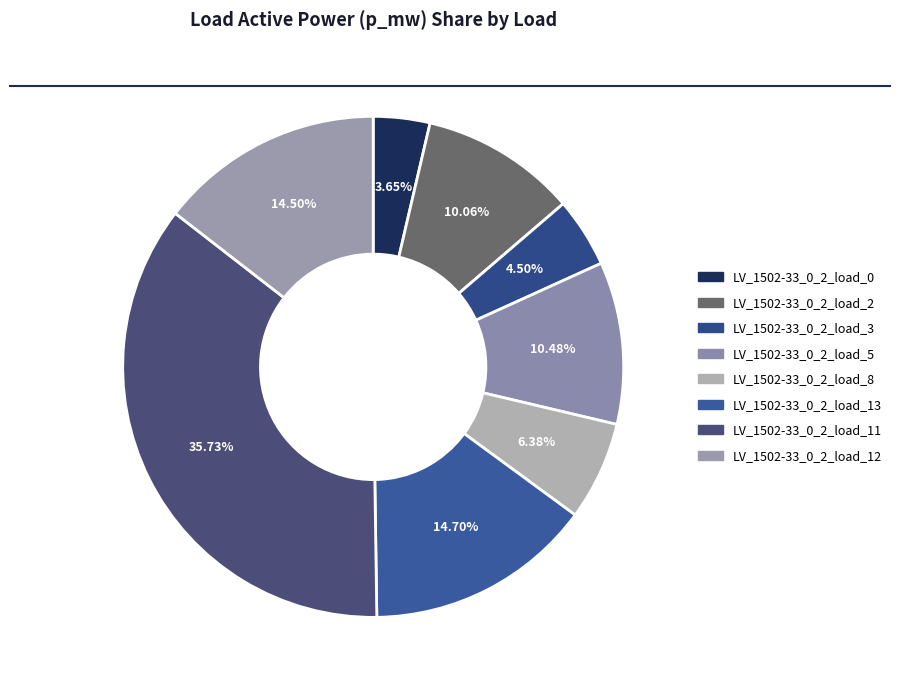

What percentage is NOT represented by LV_1502-33_0_2_load_12?

85.5%